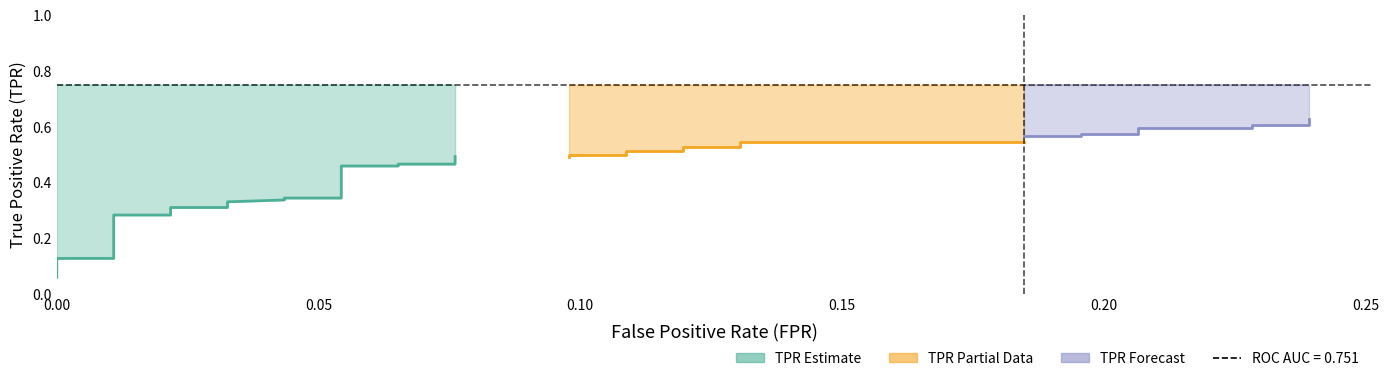

Reading left to right, list all the values displayed in this chart.

fpr: 0.0	0.0	0.0	0.0	0.0	0.0	0.0	0.0	0.0	0.0	0.0	0.0	0.0	0.0	0.0	0.0	0.1	0.1	0.1	0.1	0.1	0.1	0.1	0.1	0.1	0.1	0.1	0.1	0.1	0.1	0.2	0.2	0.2	0.2	0.2	0.2	0.2	0.2	0.2	0.2
tpr: 0.1	0.1	0.1	0.1	0.1	0.2	0.2	0.2	0.2	0.3	0.3	0.3	0.3	0.3	0.3	0.3	0.3	0.5	0.5	0.5	0.5	0.5	0.5	0.5	0.5	0.5	0.5	0.5	0.5	0.5	0.5	0.6	0.6	0.6	0.6	0.6	0.6	0.6	0.6	0.6